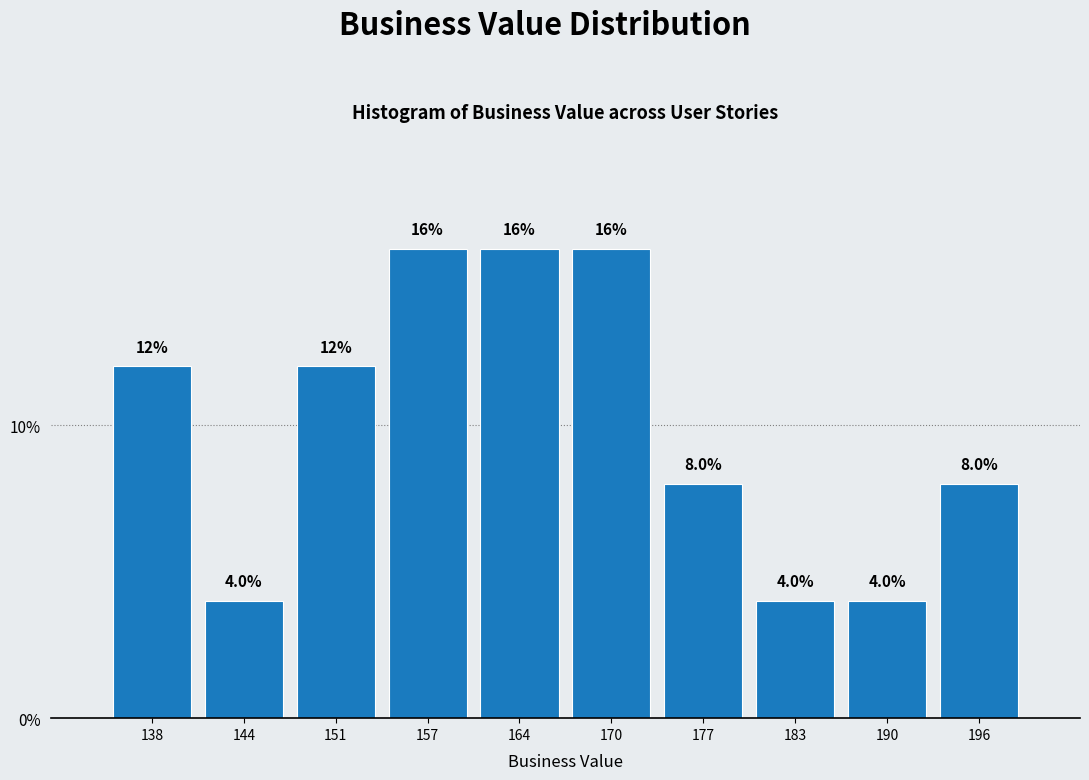

Reading left to right, extract all data points from this chart.

138=12	144=4	151=12	157=16	164=16	170=16	177=8	183=4	190=4	196=8